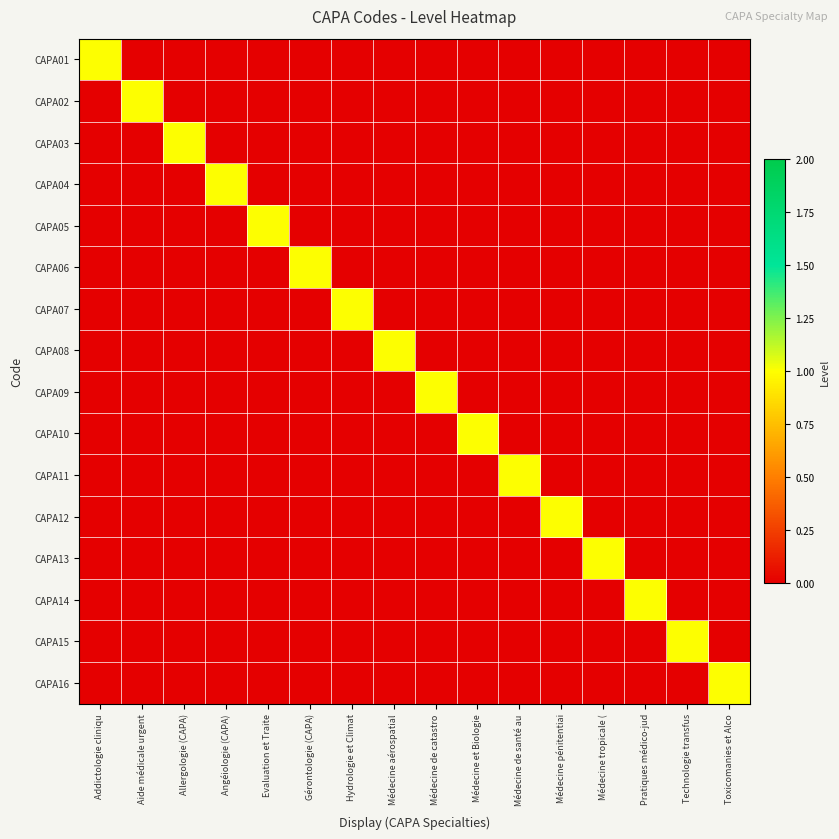

At how many categories does at least one series exceed 0?

16